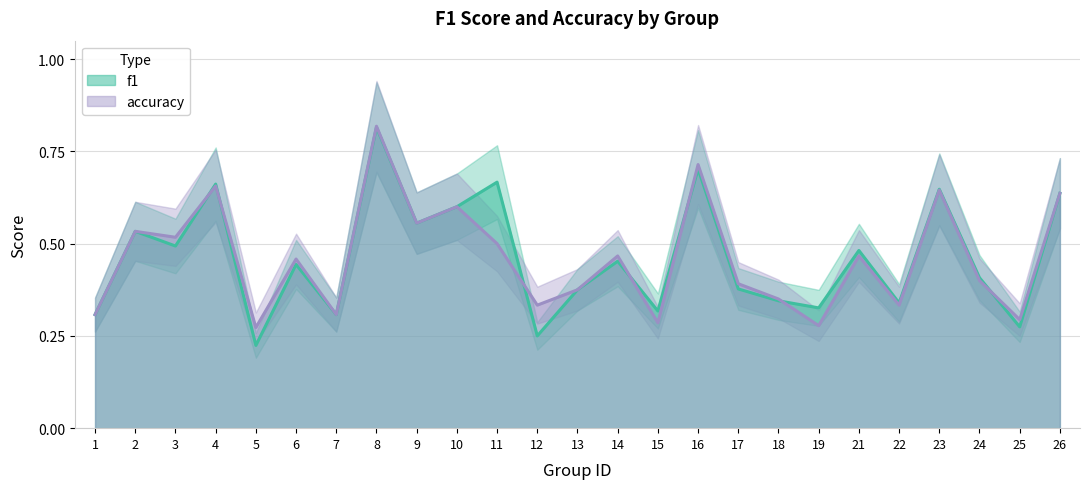

What is the sum of all f1 values?

11.5